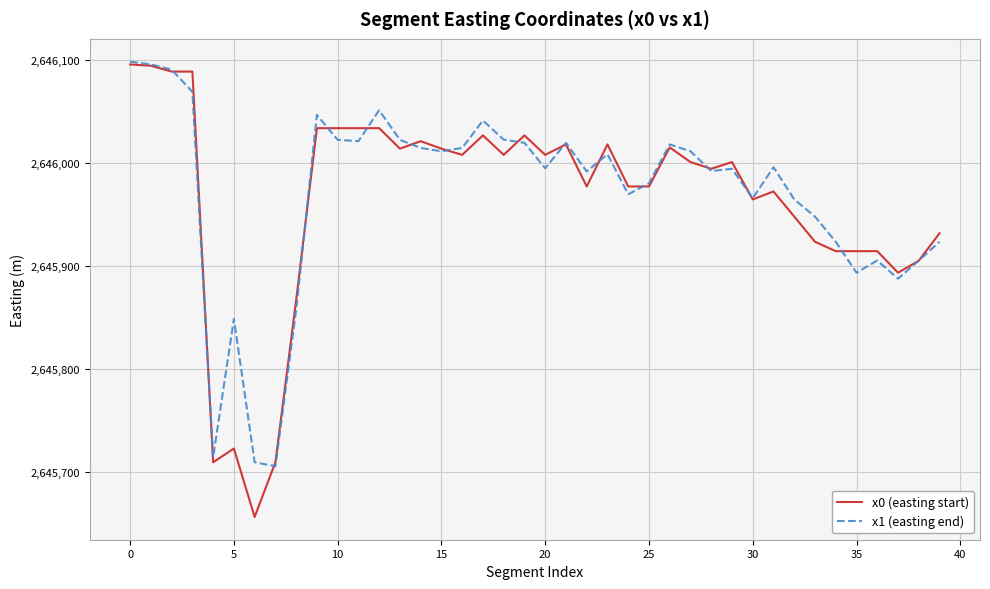

What is the lowest value of the x0 (easting start) series?

2645656.3